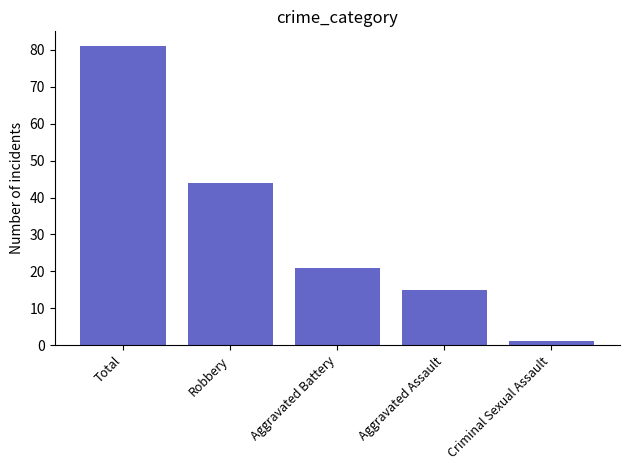

List the labels in order of value, smallest first.

Criminal Sexual Assault, Aggravated Assault, Aggravated Battery, Robbery, Total